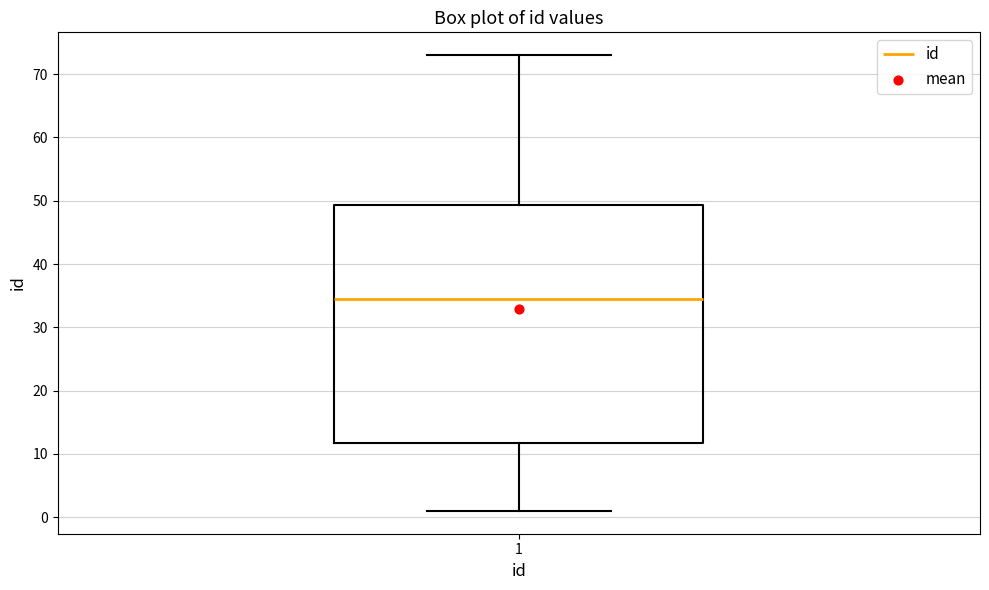

Transcribe this box plot: give where the median line is, the range the box spans, and where the two whiskers end, as read against the y-axis. The values are not printed on the chart, so give them approximately, as read against the axis.

median 35, box 12 to 49, whiskers 1 to 73